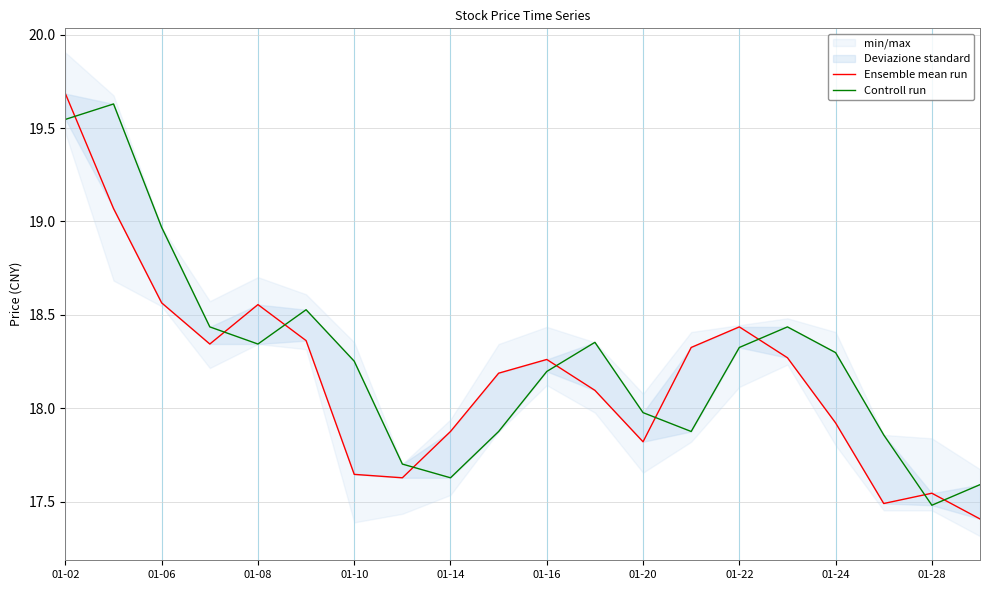

How many data points in Controll run are above 18?

12